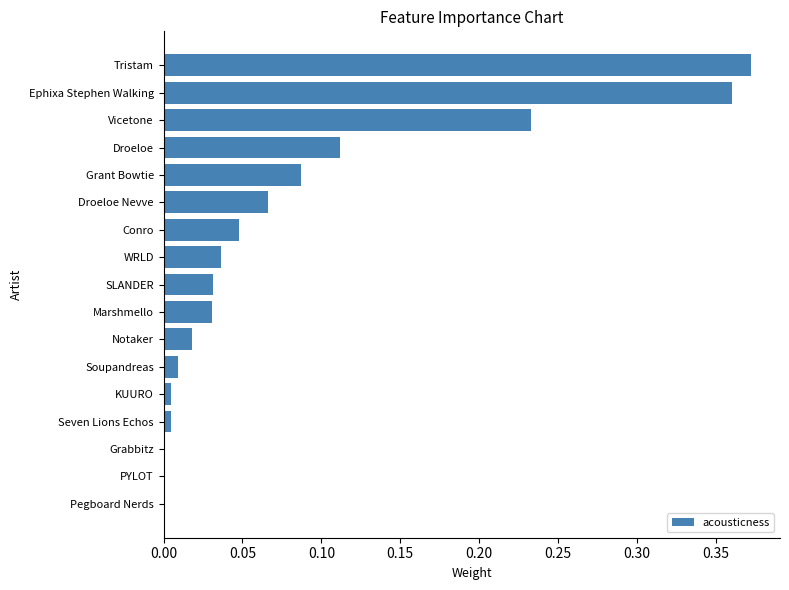

What is the sum of the values at Droeloe and Vicetone?

0.3